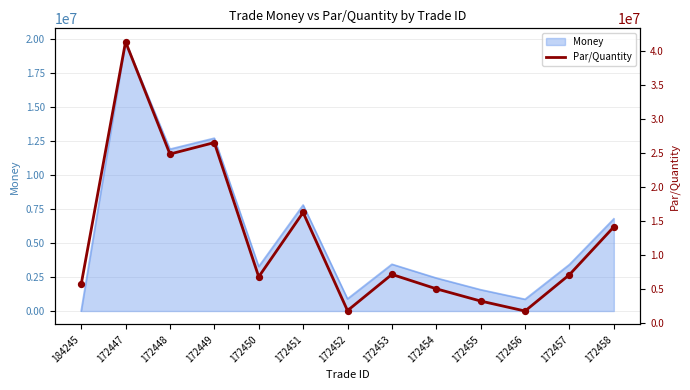

The value of Money at 172457 is 5676283.9. True or false?

False